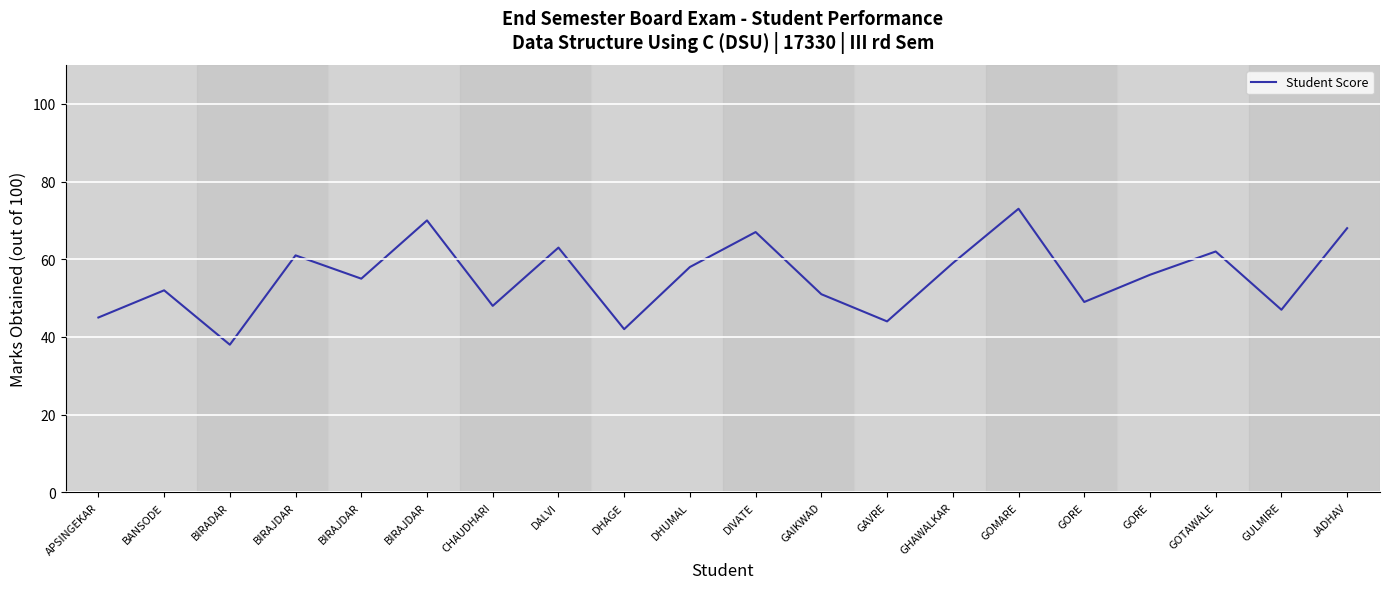

The chart shows a value of 42 at DHAGE. True or false?

True